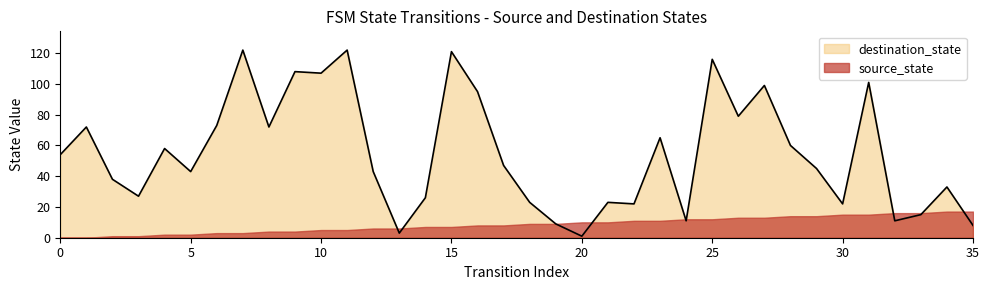

Reading left to right, list all the values displayed in this chart.

0=54	1=72	2=38	3=27	4=58	5=43	6=73	7=122	8=72	9=108	10=107	11=122	12=43	13=3	14=26	15=121	16=95	17=47	18=23	19=9	20=1	21=23	22=22	23=65	24=11	25=116	26=79	27=99	28=60	29=45	30=22	31=101	32=11	33=15	34=33	35=8